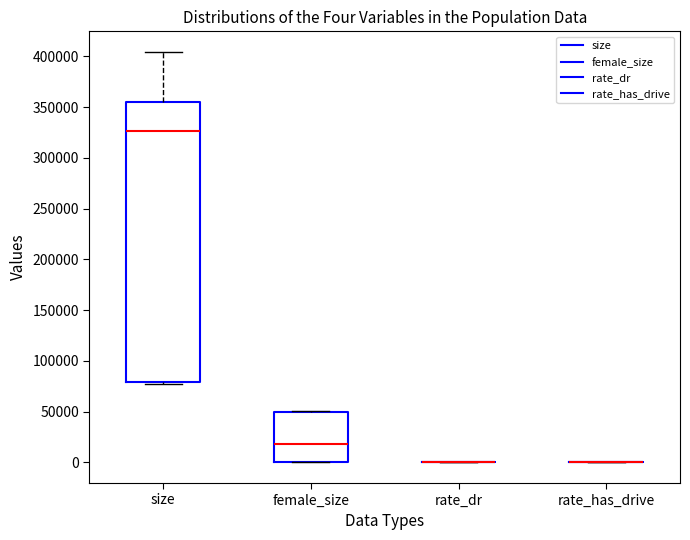

Where is the upper edge of the box for size on the y-axis? The values are not printed on the chart, so give them approximately, as read against the axis.

355000